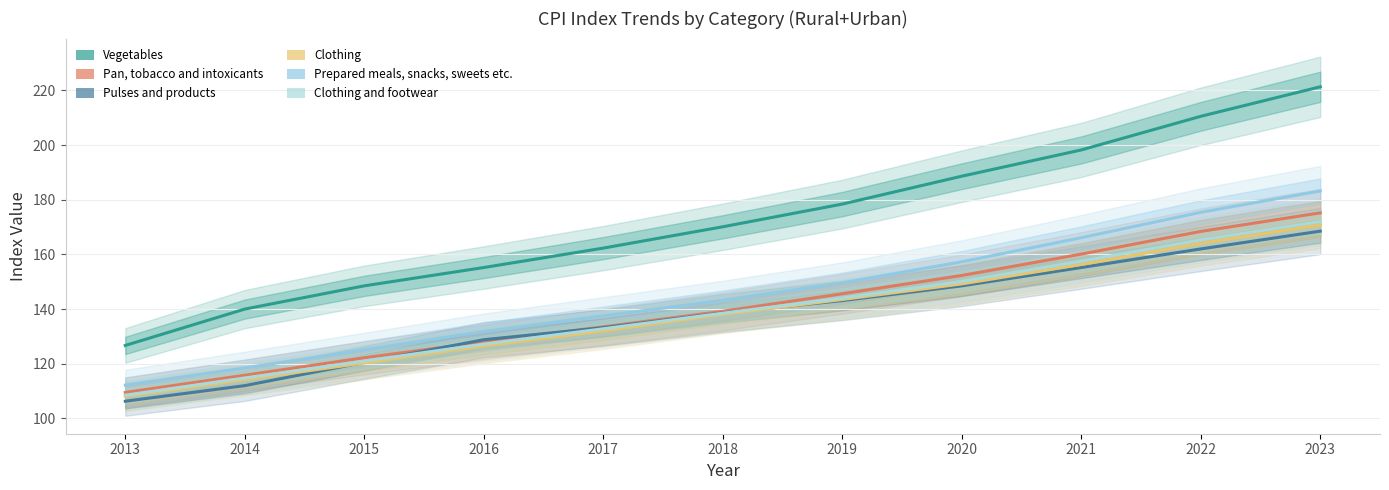

What is the difference between the maximum and minimum values in the Clothing and footwear series?

63.5